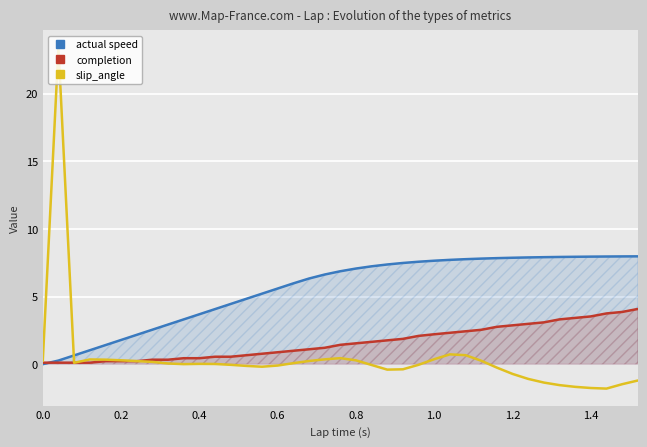

Count the number of data series in this chart.

3